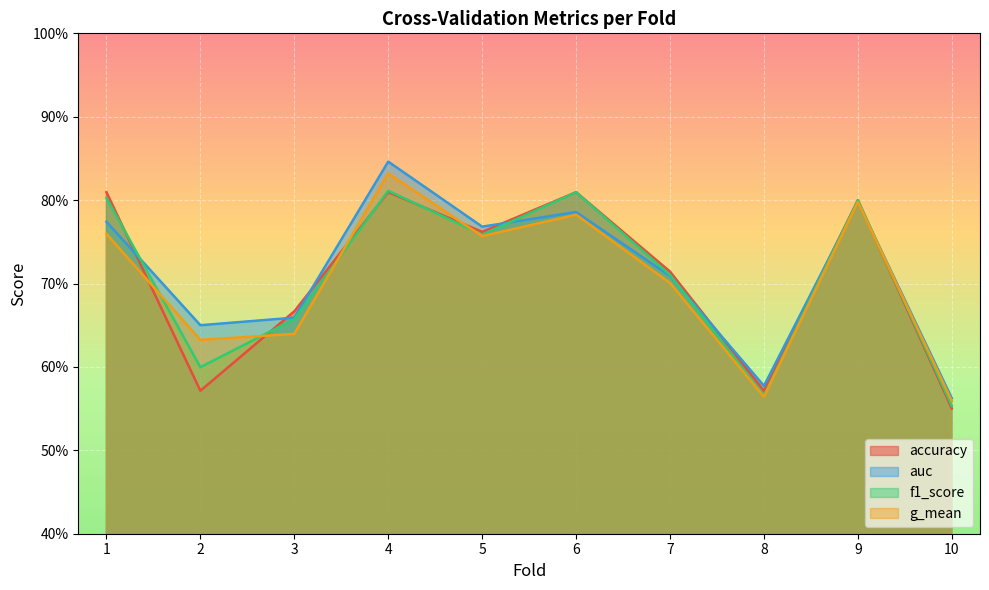

What is the total value across all series at 1?

3.1